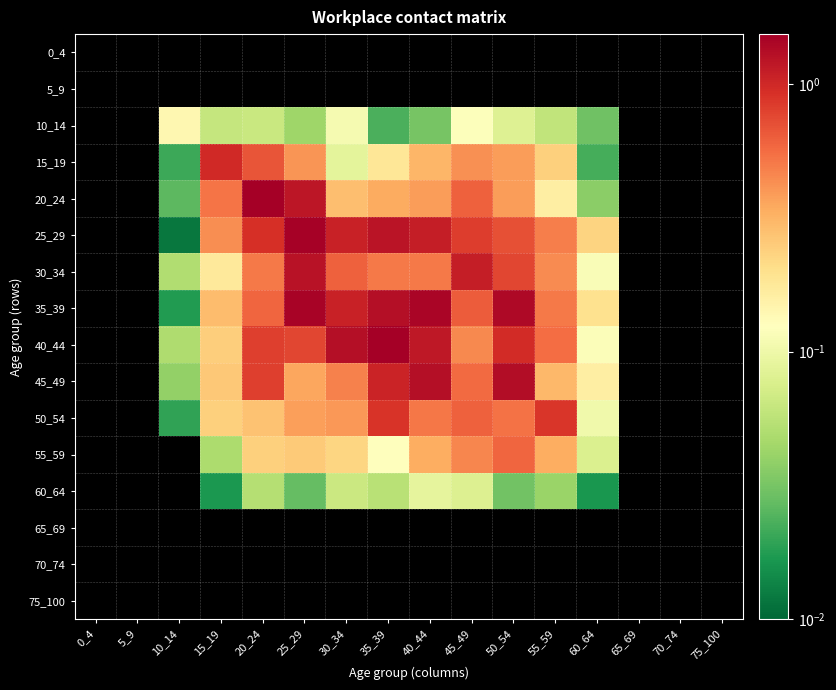

The 25_29 series shows 0.0 at 10_14. True or false?

True